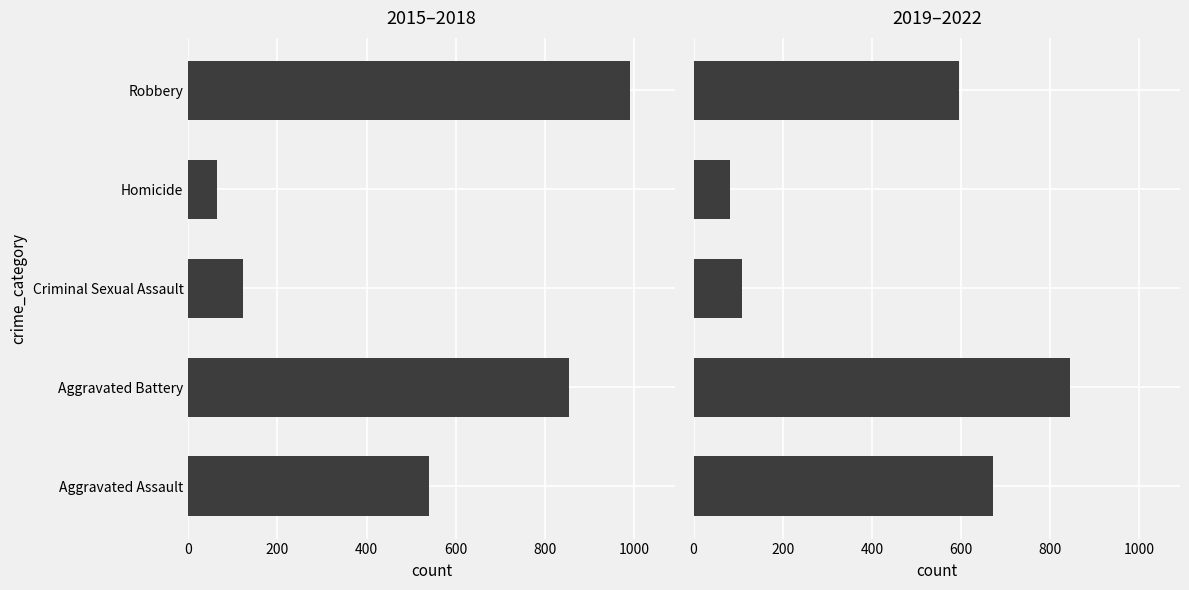

How many values in the 2019–2022 series exceed 595?

2